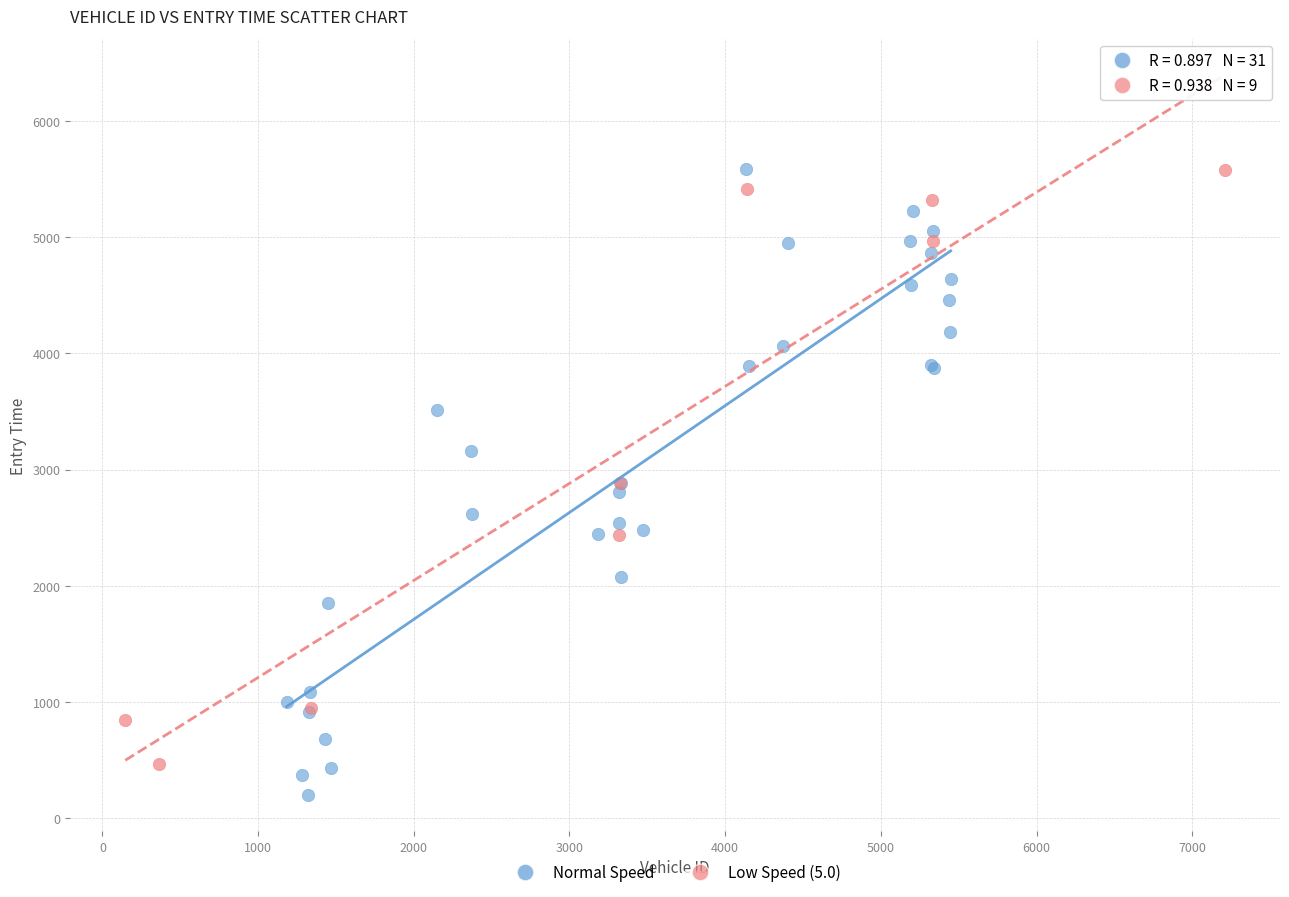

Which series has the largest Y range (max minus min)?

Normal Speed